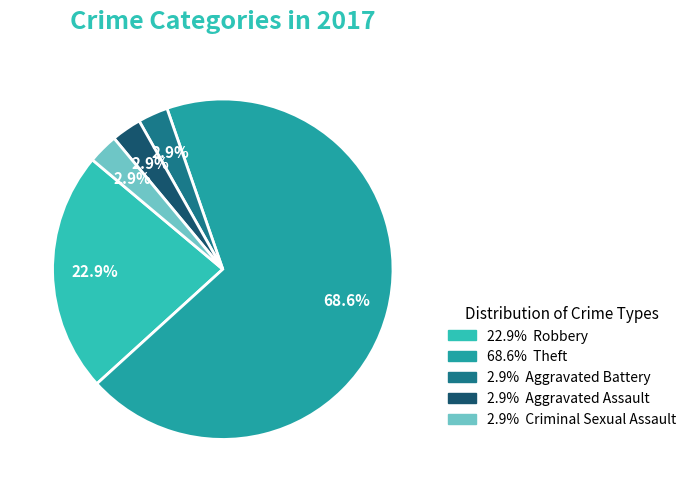

How many slices are in this pie chart?

5